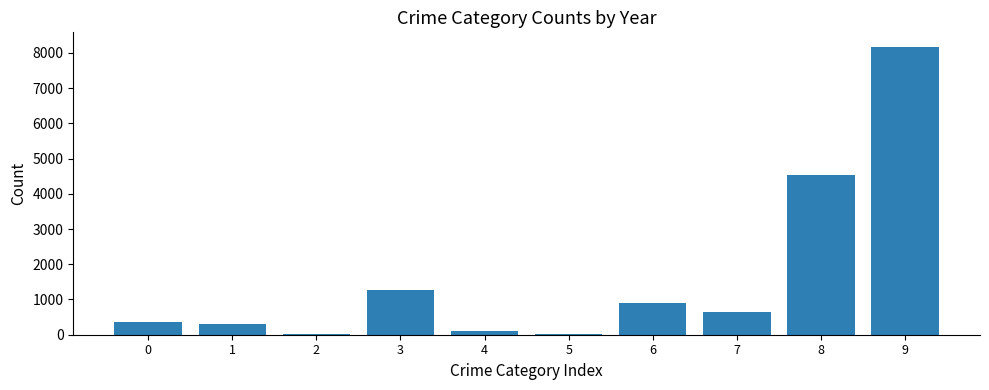

What is the greatest value displayed?

8173